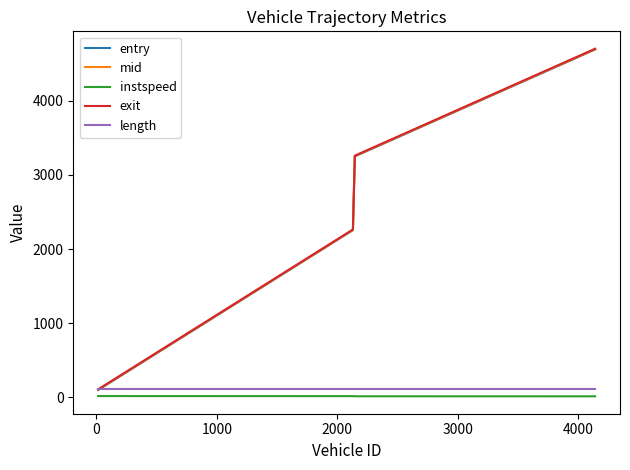

What is the maximum value shown in the chart?

4704.1